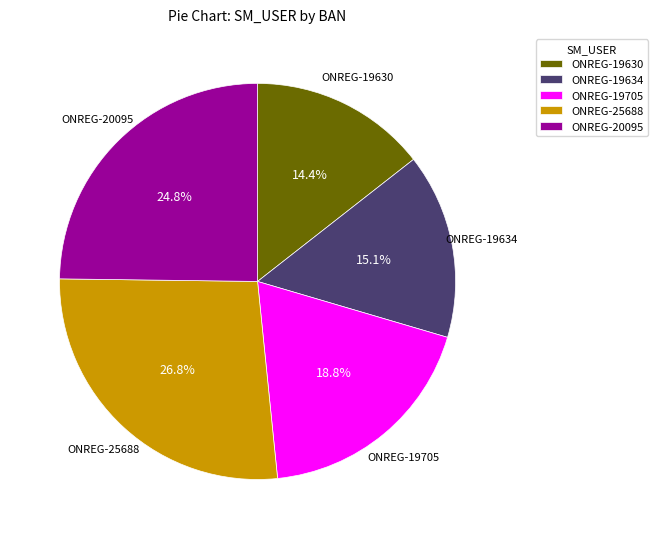

To the nearest percent, what is the combined percentage of ONREG-19634 and ONREG-20095?

40%